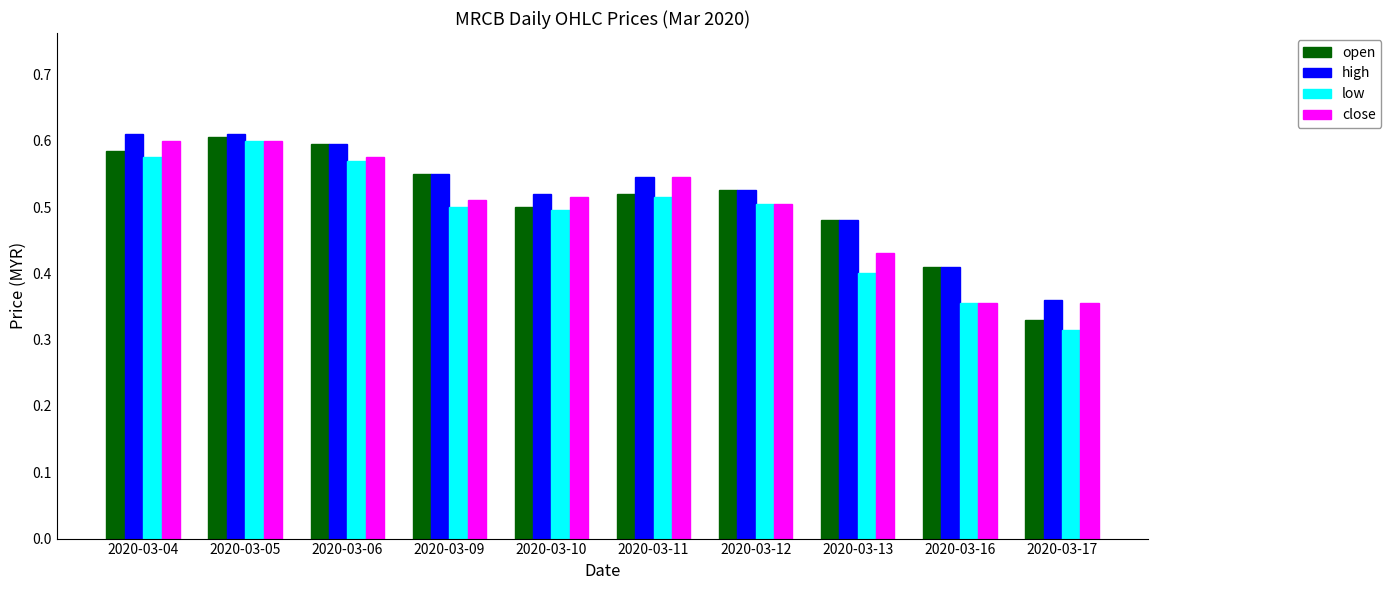

How many bars are there in total?

40